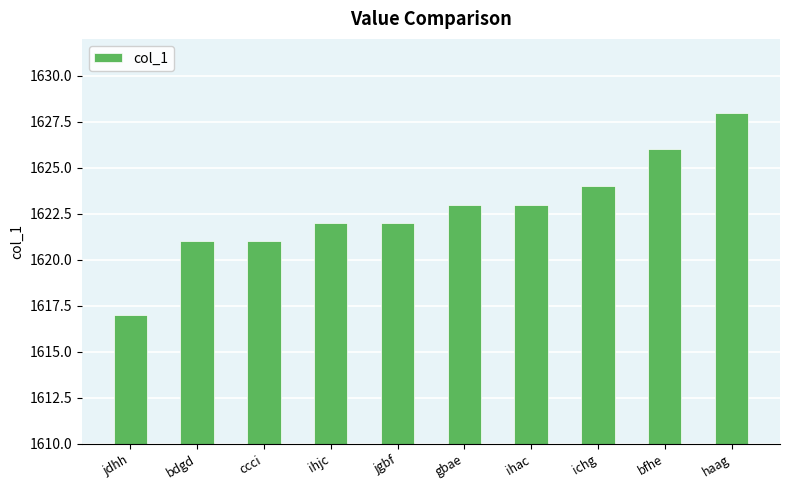

Which has a higher value, ihac or bdgd?

ihac